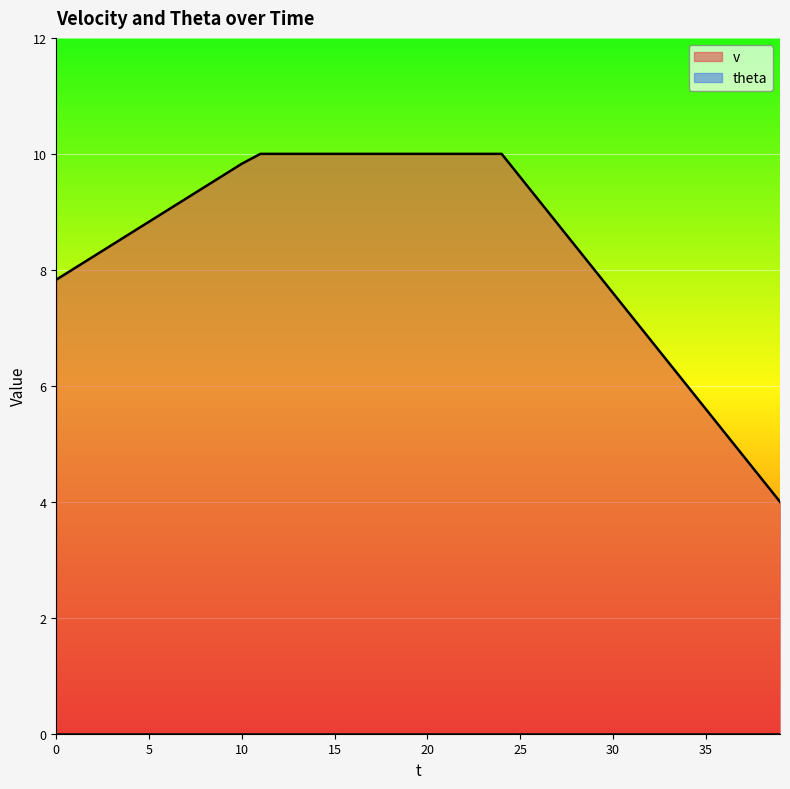

Which has a higher value, 36 or 12?

12